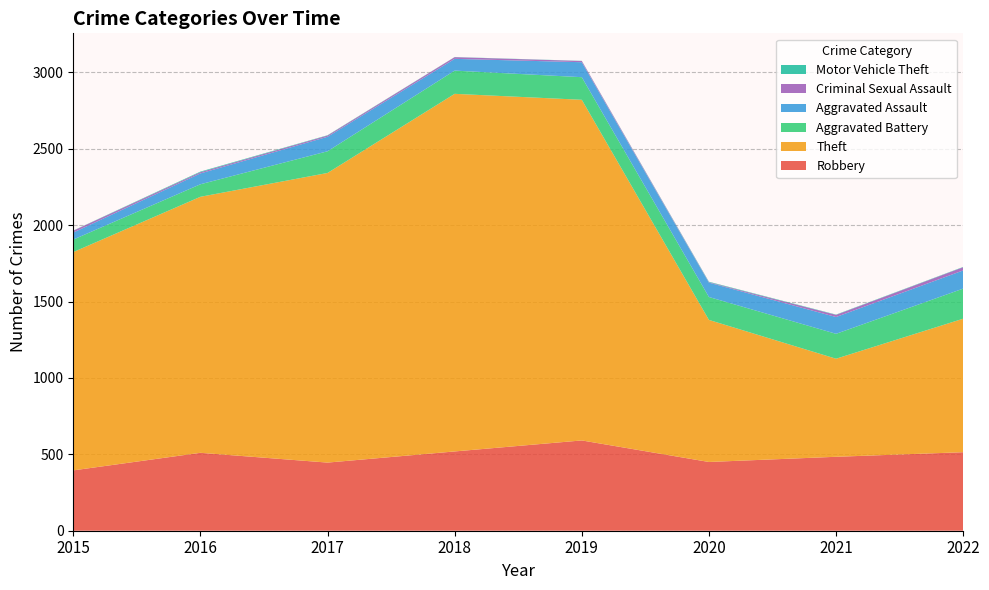

Reading left to right, extract all data points from this chart.

Robbery: 2015=395	2016=510	2017=446	2018=519	2019=591	2020=450	2021=484	2022=514
Theft: 2015=1429	2016=1676	2017=1896	2018=2341	2019=2230	2020=930	2021=642	2022=874
Aggravated Battery: 2015=82	2016=82	2017=142	2018=152	2019=148	2020=150	2021=163	2022=197
Aggravated Assault: 2015=46	2016=71	2017=95	2018=77	2019=98	2020=94	2021=110	2022=119
Criminal Sexual Assault: 2015=12	2016=8	2017=8	2018=11	2019=8	2020=3	2021=14	2022=21
Motor Vehicle Theft: 2015=1	2016=4	2017=2	2018=1	2019=1	2020=3	2021=2	2022=2